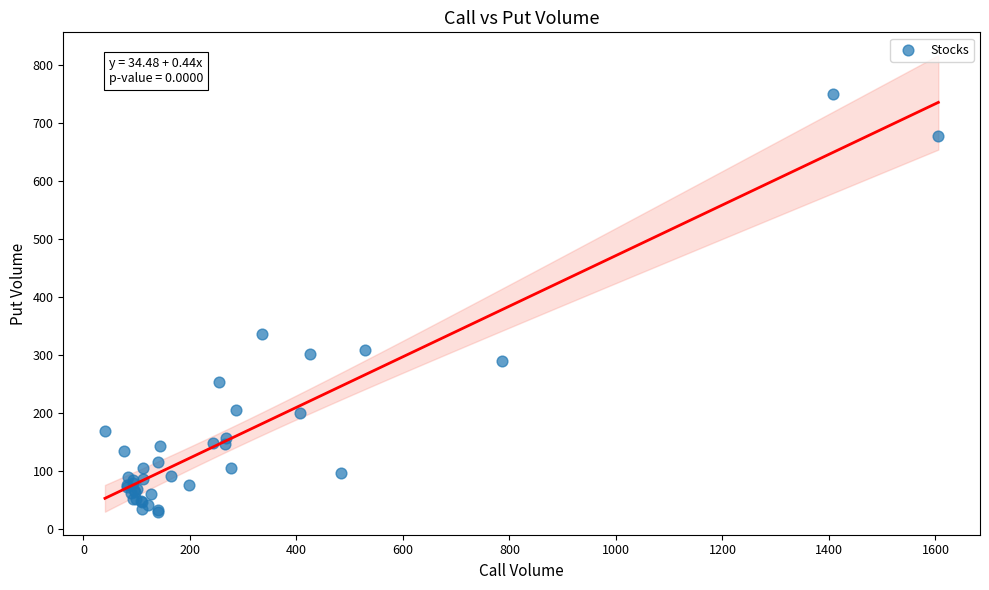

What Y value in the scatter plot is closest to 389?

336.2